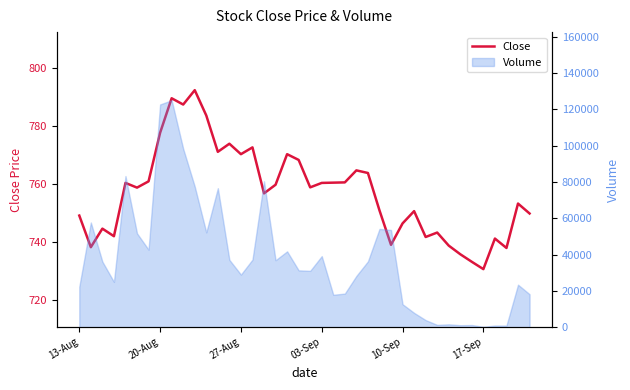

What is the average value?

757.4